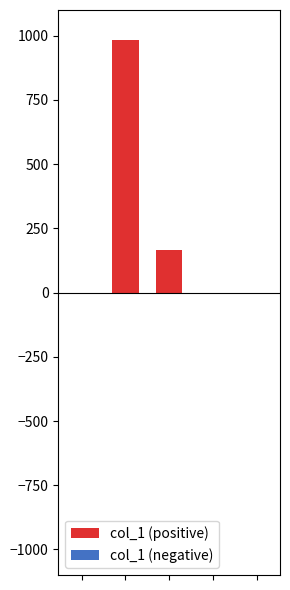

Does the chart contain stacked bars?

No